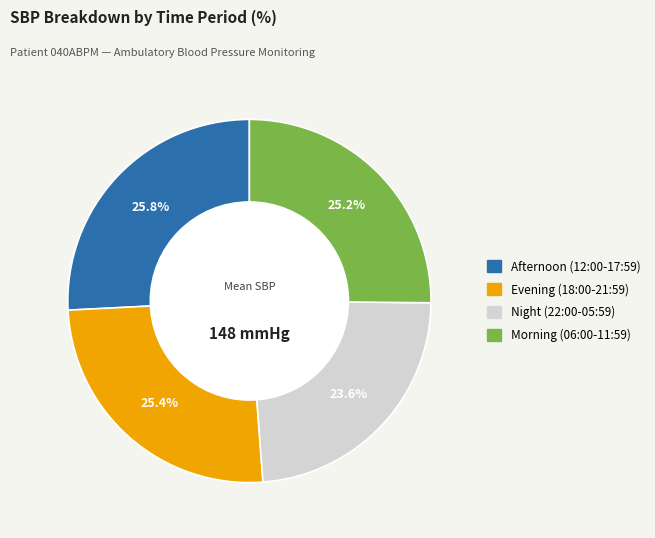

Is there any slice that represents more than half of the pie?

No